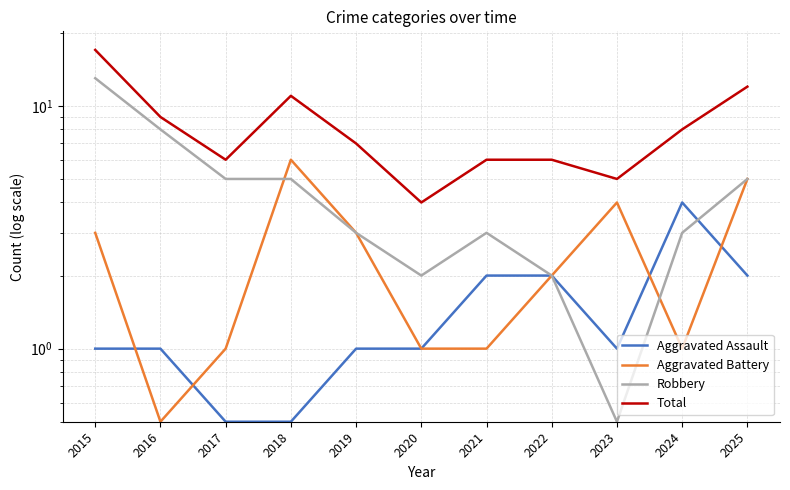

Between 2021 and 2017, which is larger?

2021